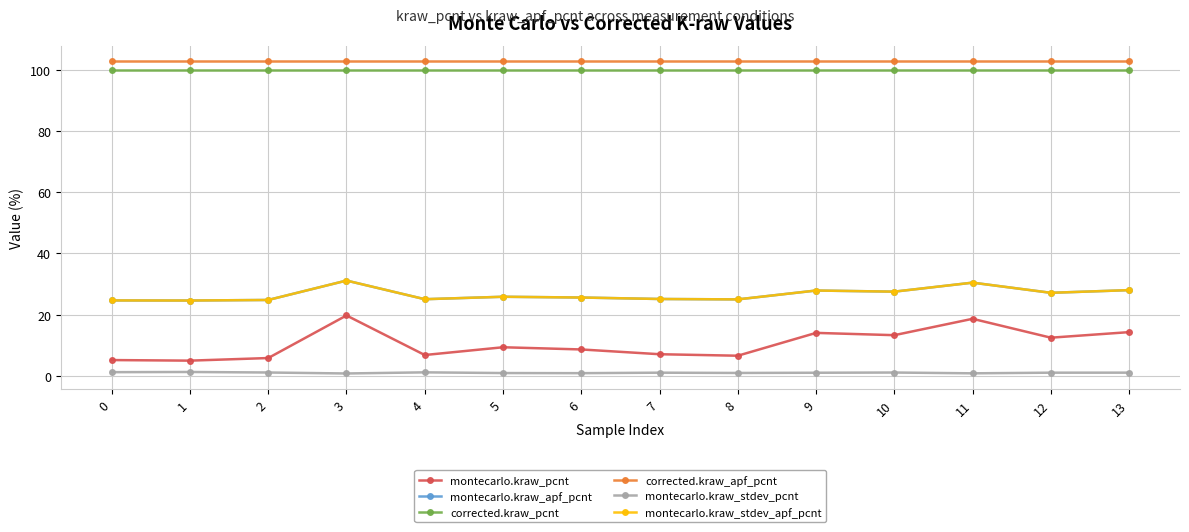

Does the chart have visible grid lines?

Yes